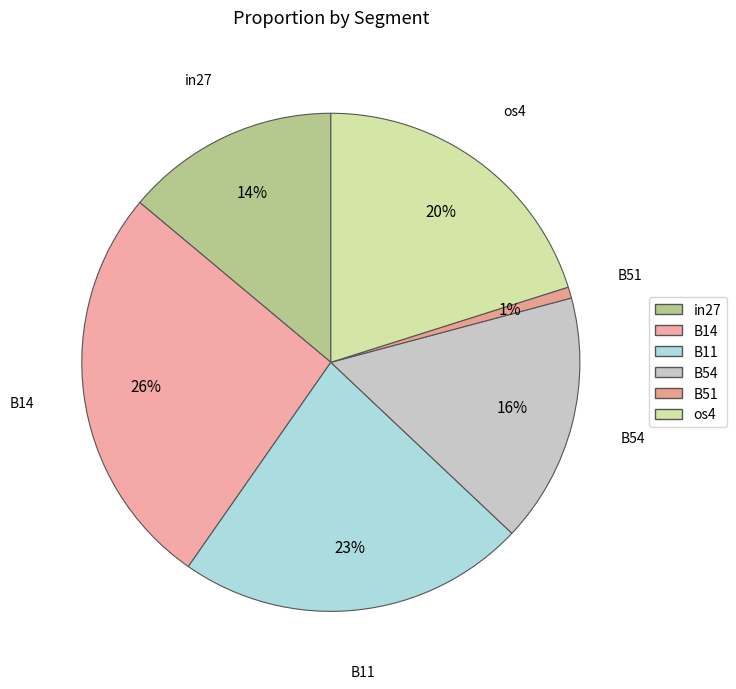

How many slices are in this pie chart?

6